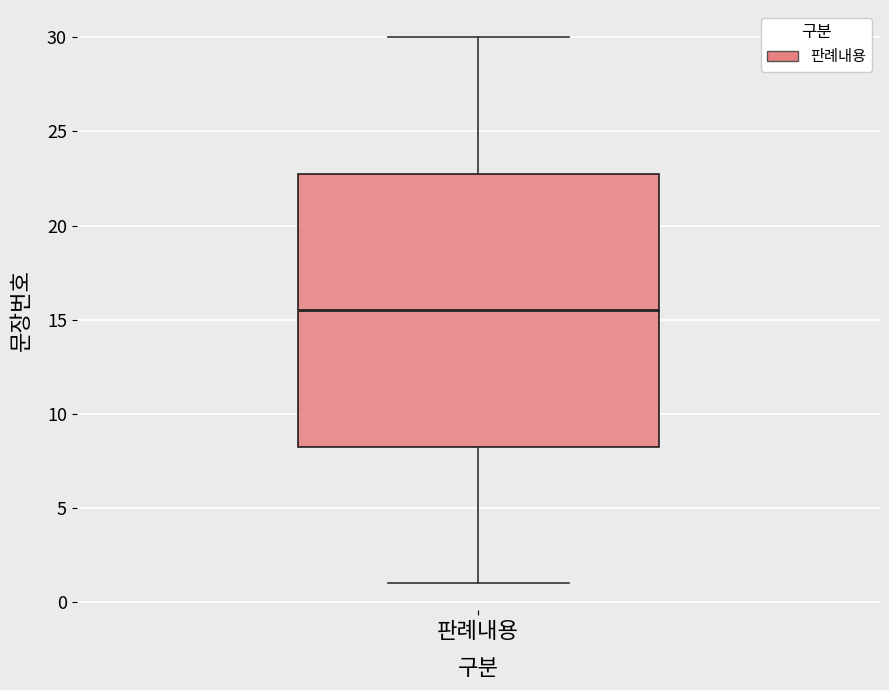

Transcribe this box plot: give where the median line is, the range the box spans, and where the two whiskers end, as read against the y-axis. The values are not printed on the chart, so give them approximately, as read against the axis.

median 15.5, box 8.5 to 23.0, whiskers 1.0 to 30.0